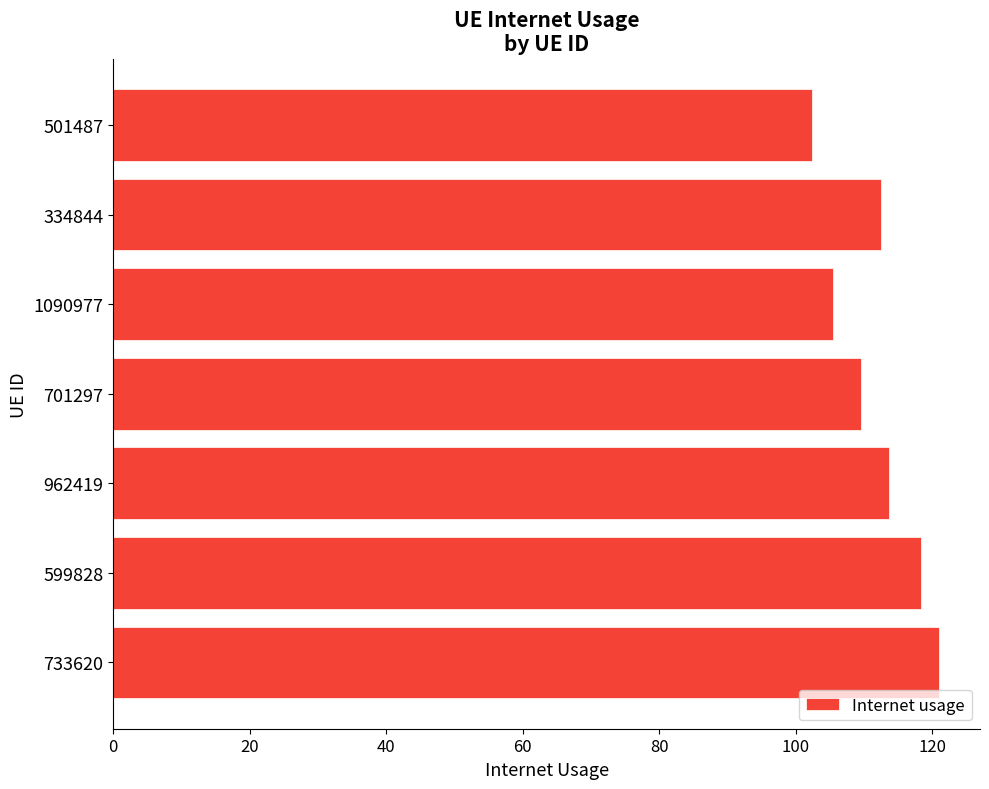

True or false: the data shows 118.4 at 599828.

True